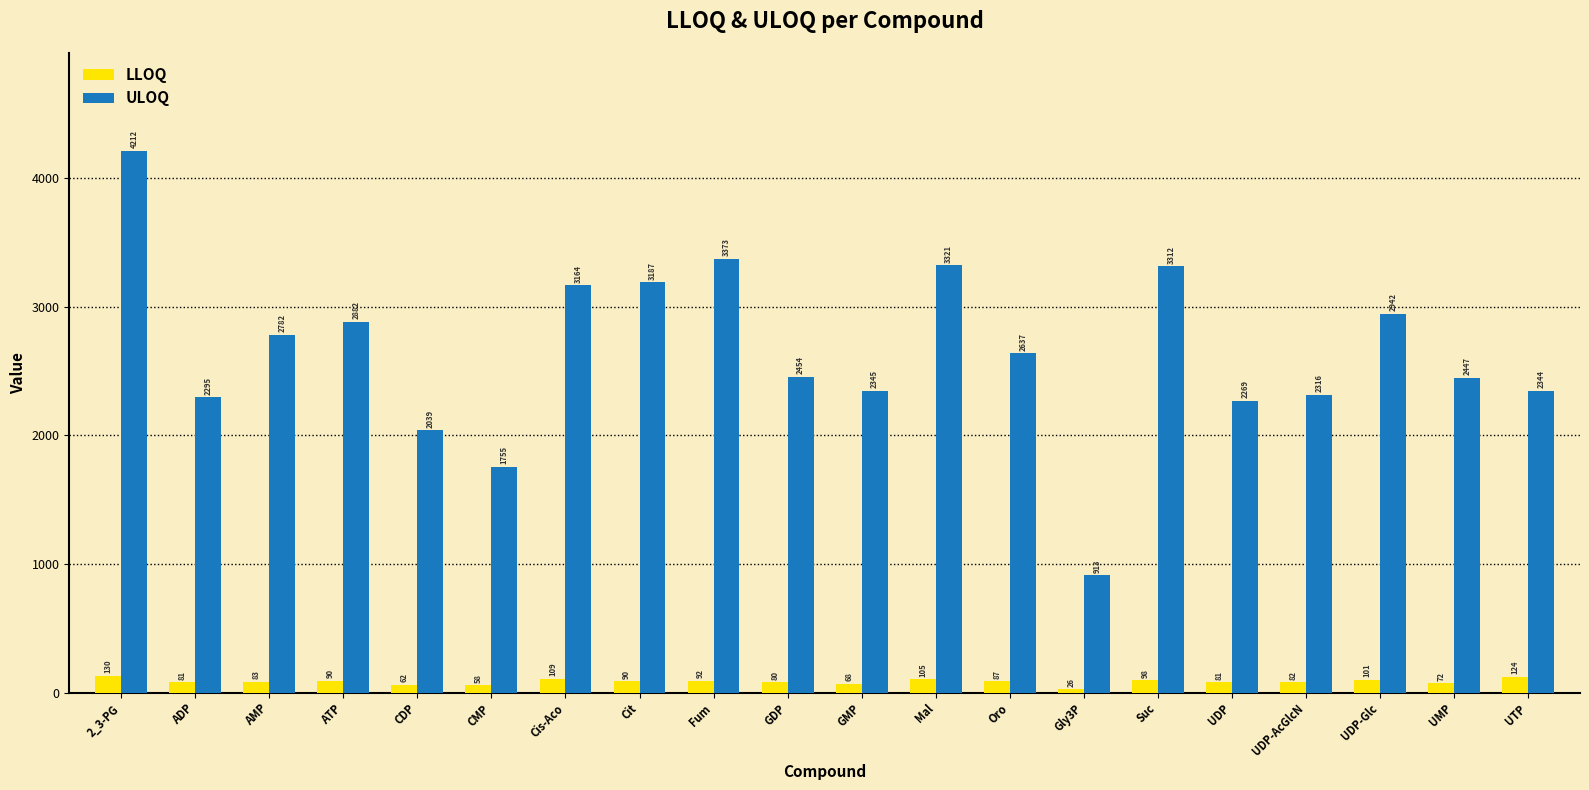

Rank the series by their average value, from lowest to highest.

LLOQ, ULOQ